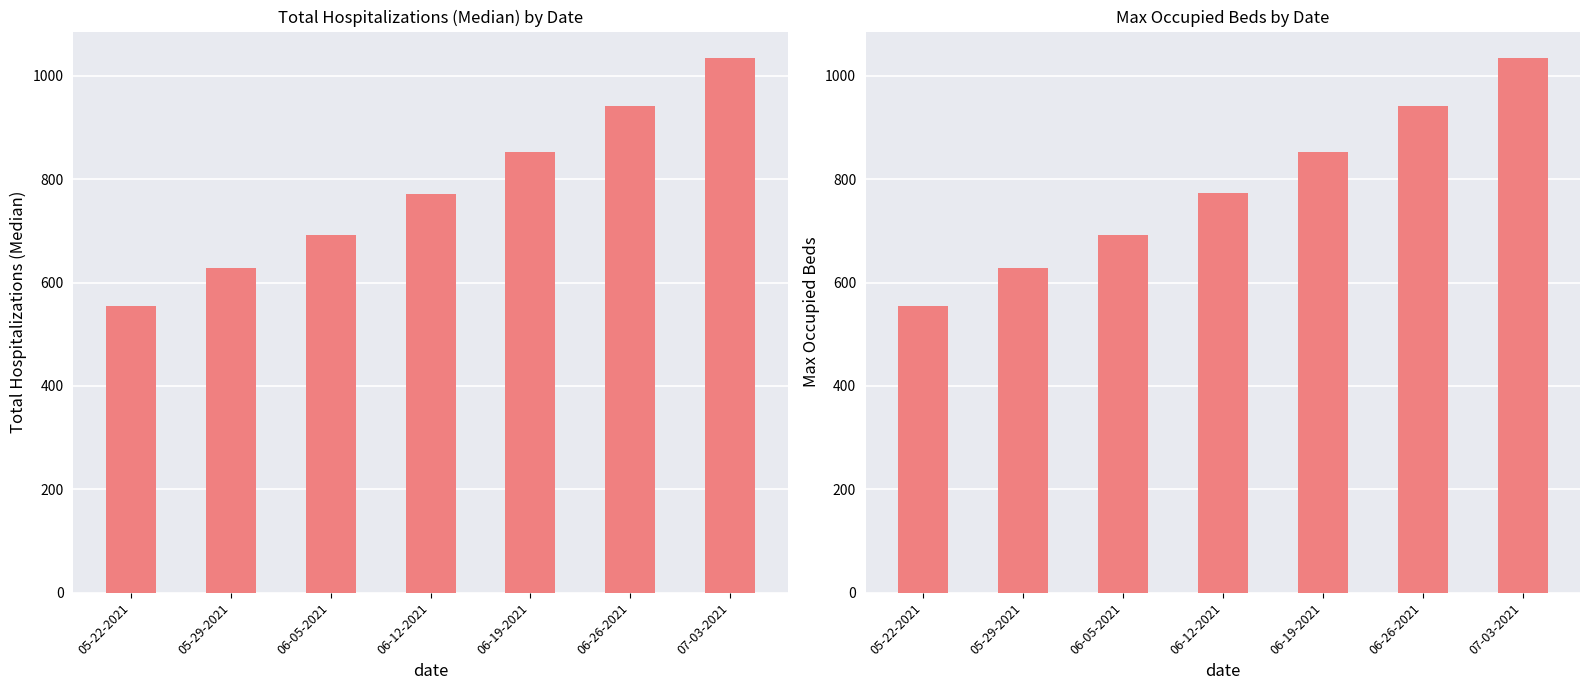

What is the total value across all series at 06-26-2021?

1884